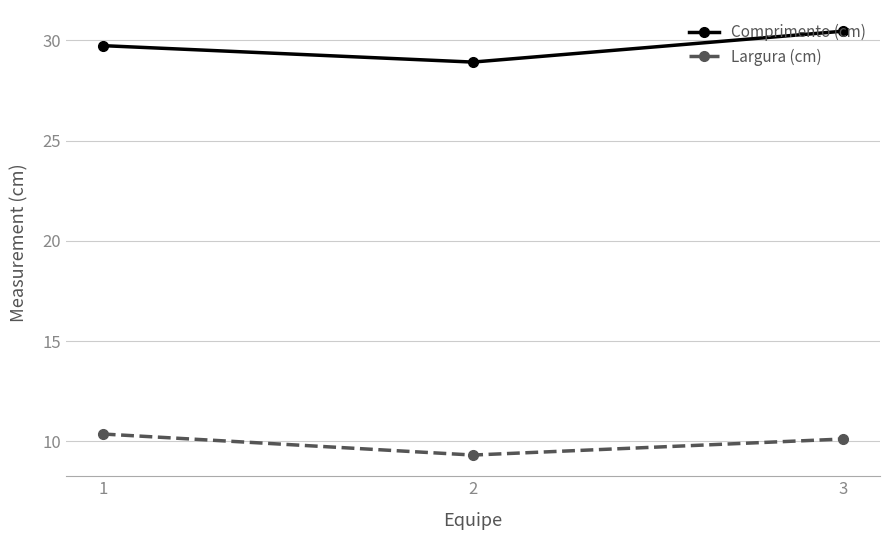

The value of Largura (cm) at 3 is 14.9. True or false?

False